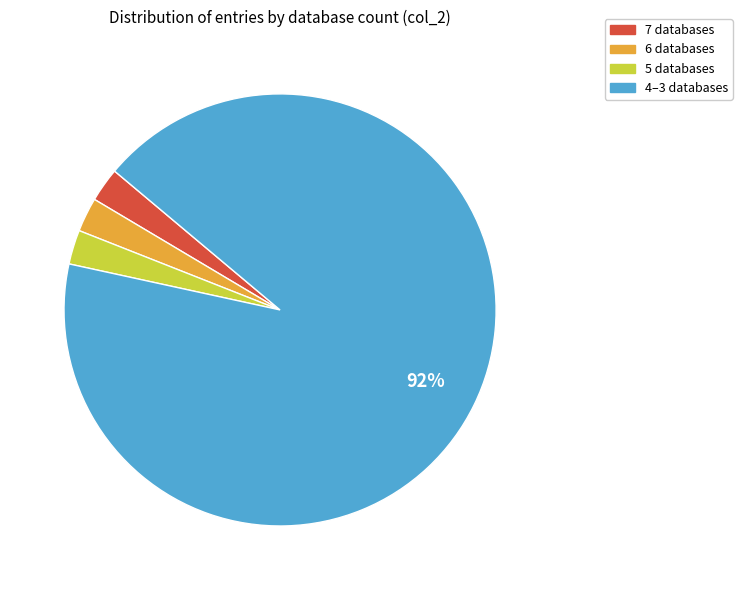

Does any single category account for the majority?

Yes